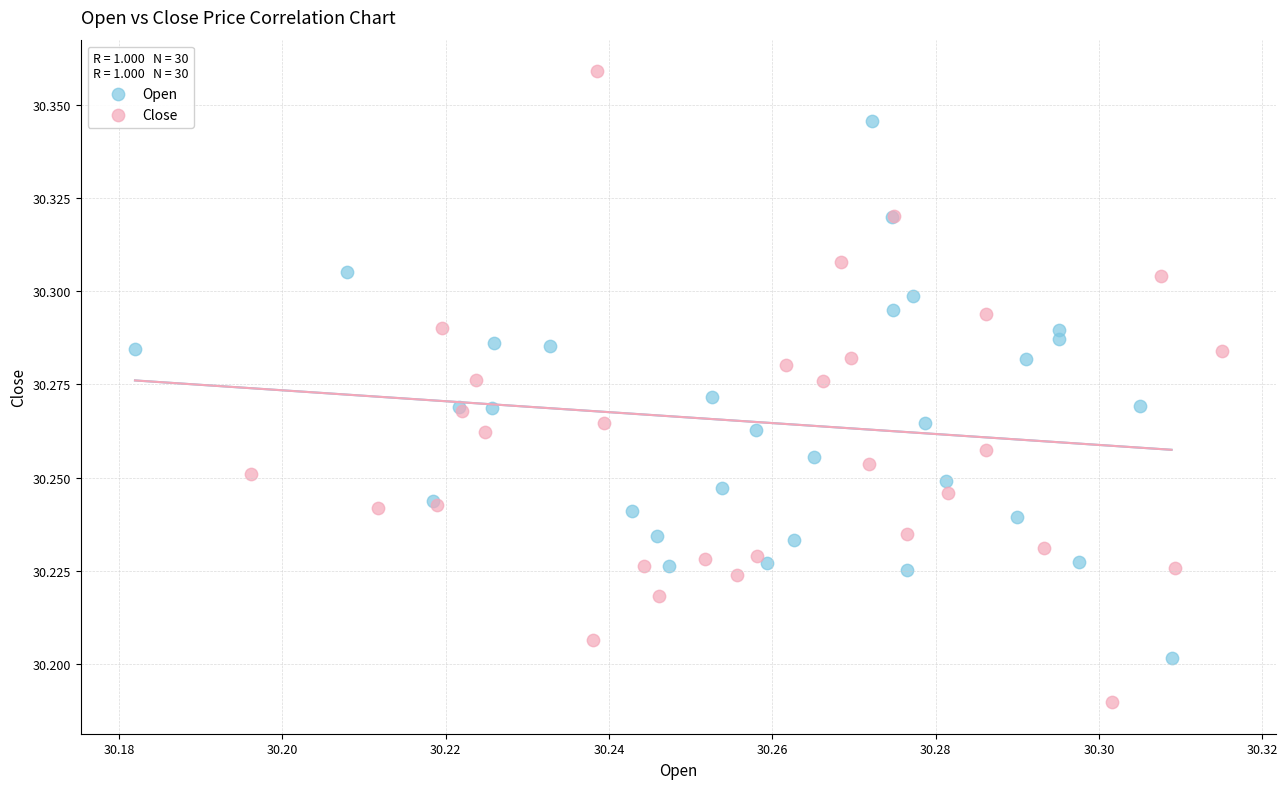

Which series has the largest Y range (max minus min)?

Close